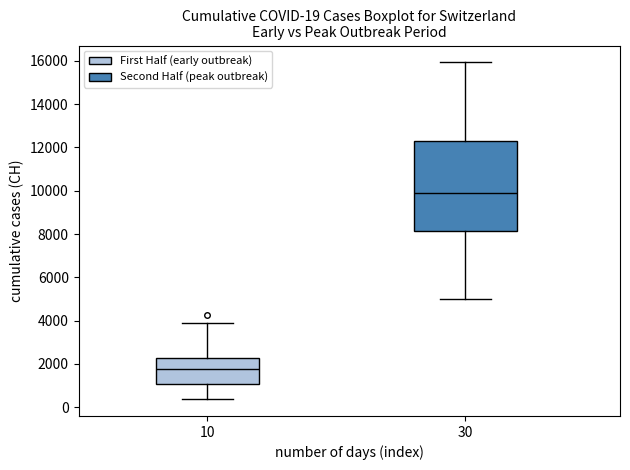

Which box is the tallest, from its lower edge to its upper edge?

30